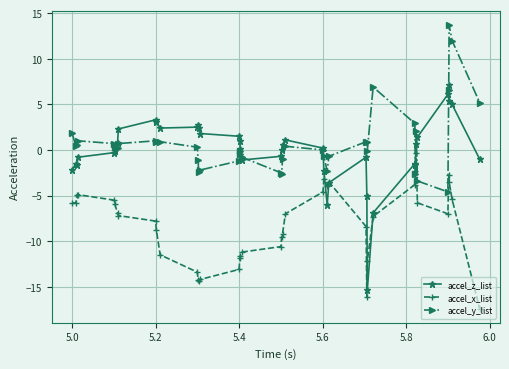

What is the sum of all accel_x_list values?

-323.0